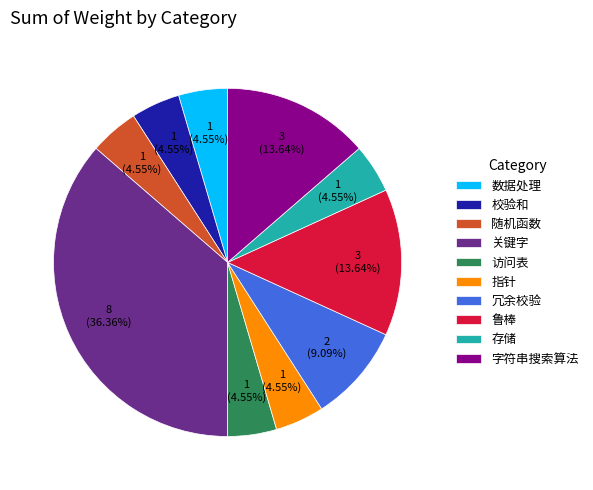

Which category has the biggest portion of the pie?

关键字